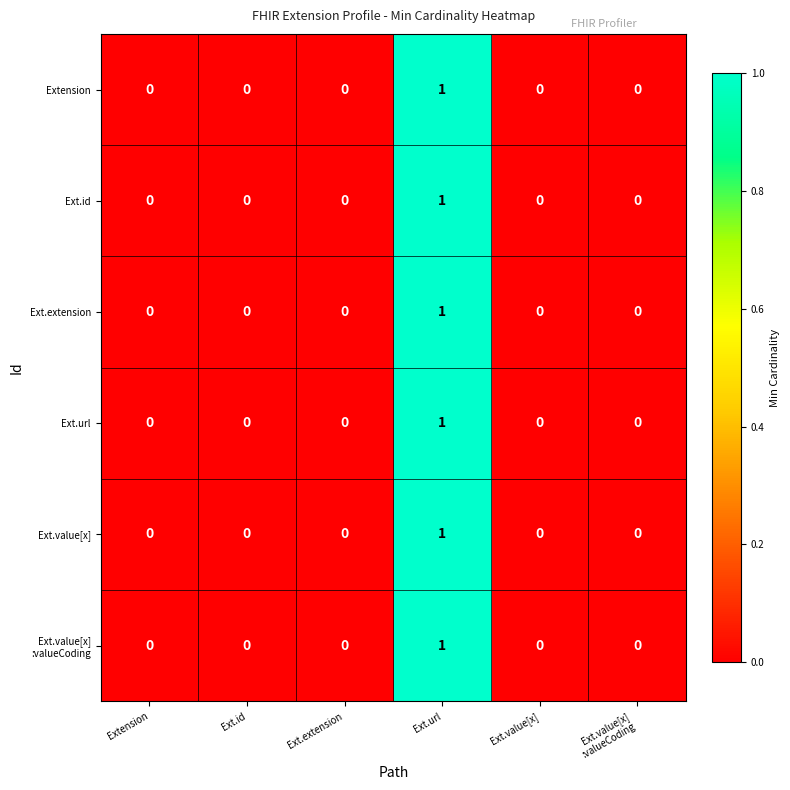

True or false: Extension has a value of 0 at Ext.extension.

True